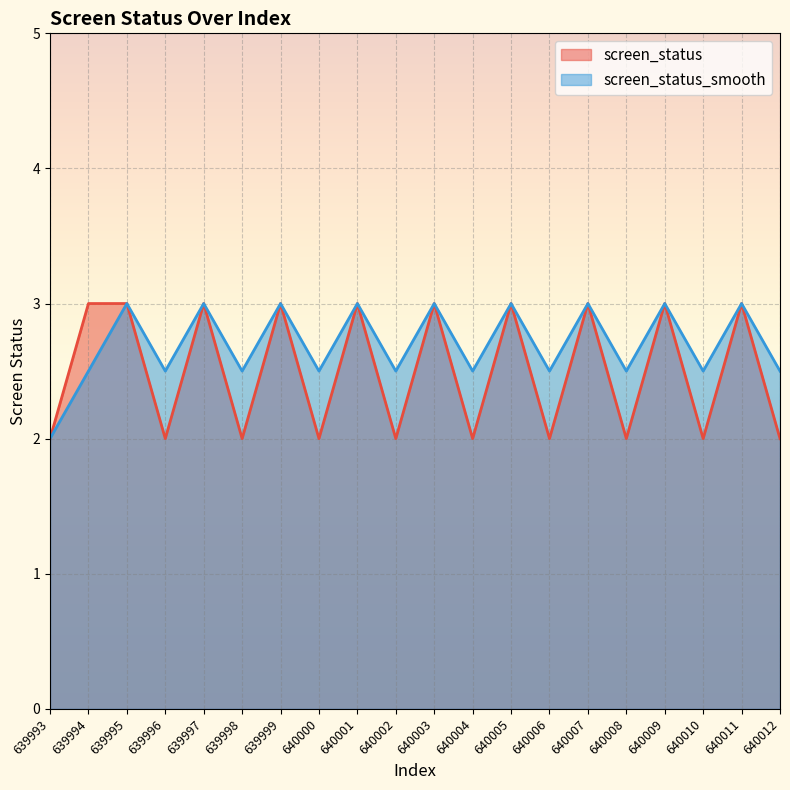

Which series has the largest range (max minus min)?

screen_status